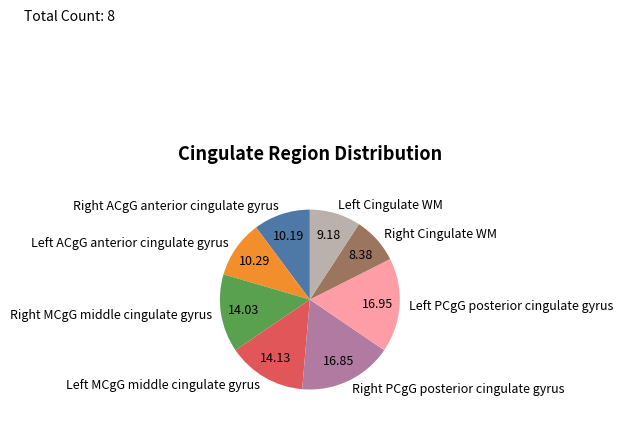

Is there any slice that represents more than half of the pie?

No